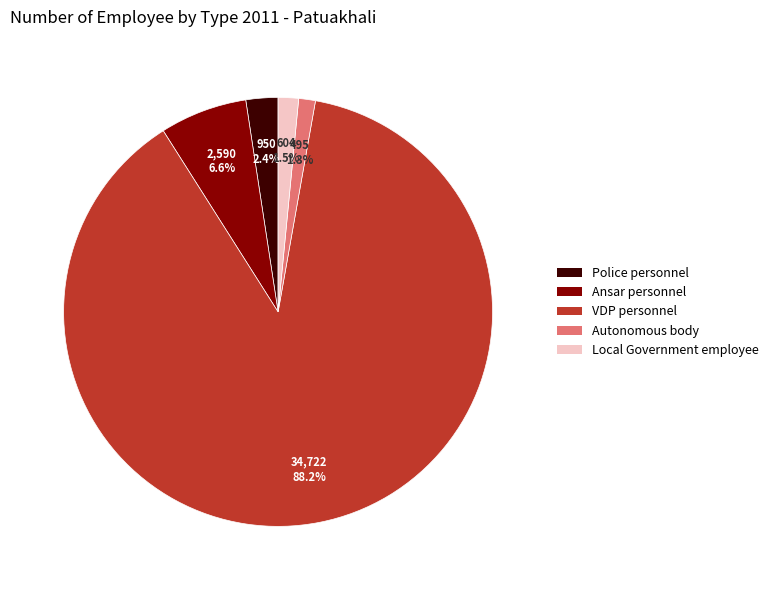

Is there a majority slice in this chart?

Yes